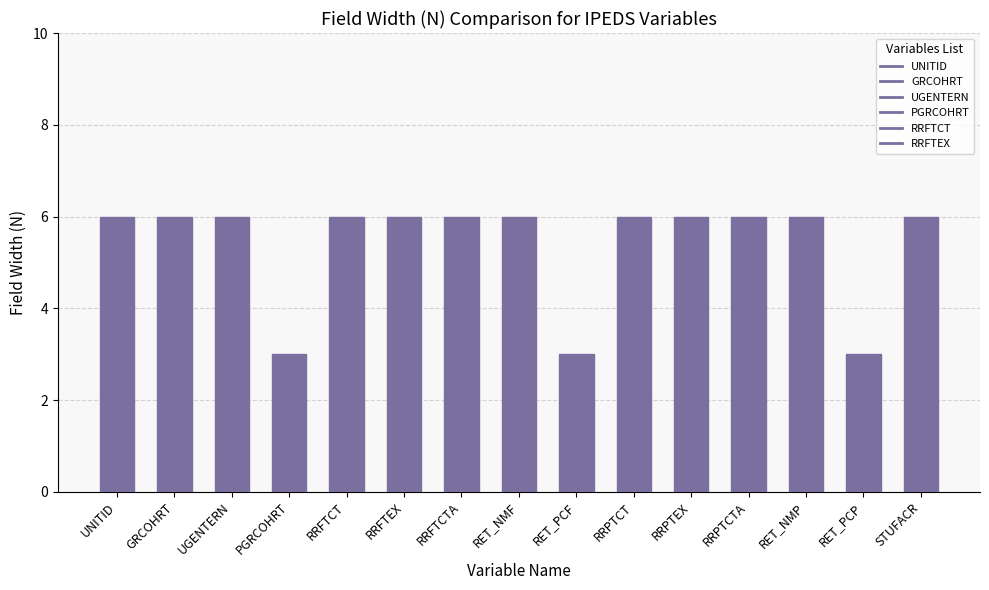

Read the value at UNITID.

6